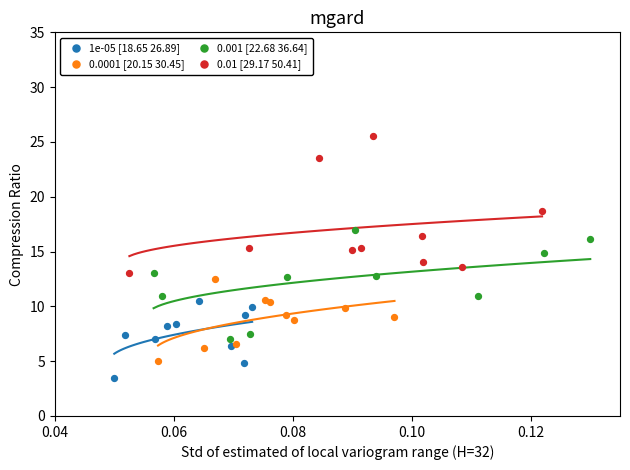

What are all the series names shown in the legend?

1e-05 [18.65 26.89], 0.0001 [20.15 30.45], 0.001 [22.68 36.64], 0.01 [29.17 50.41]